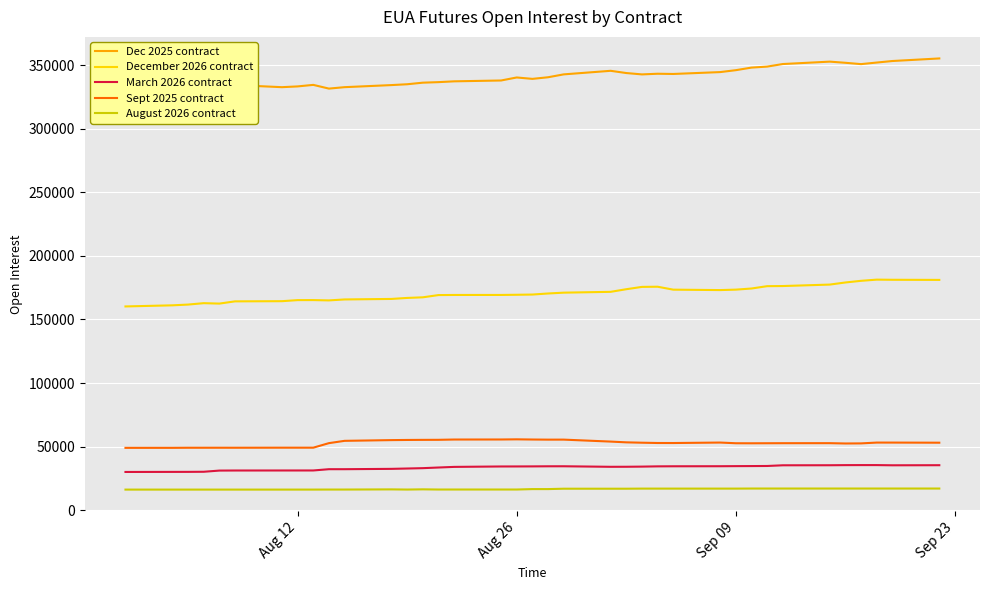

Which series has the largest total across all categories?

Dec 2025 contract